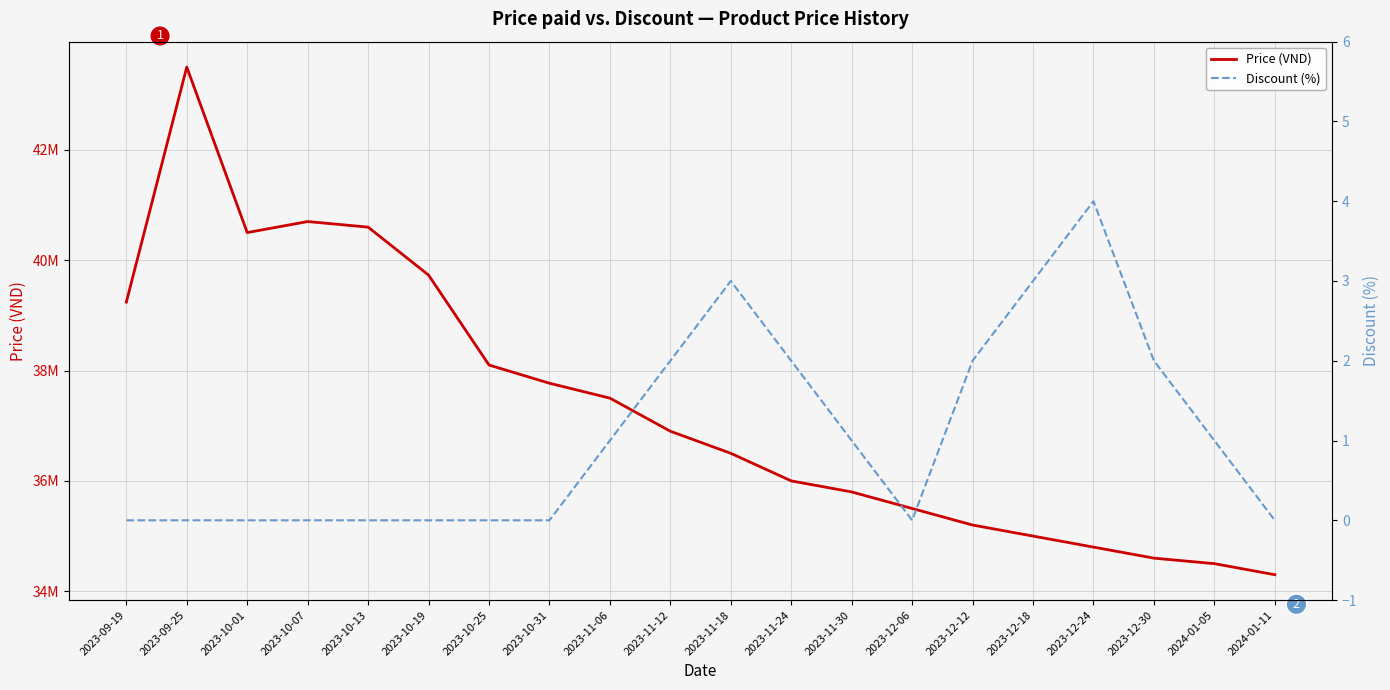

In Price (VND), how many points are lower than both neighbors (excluding endpoints)?

1